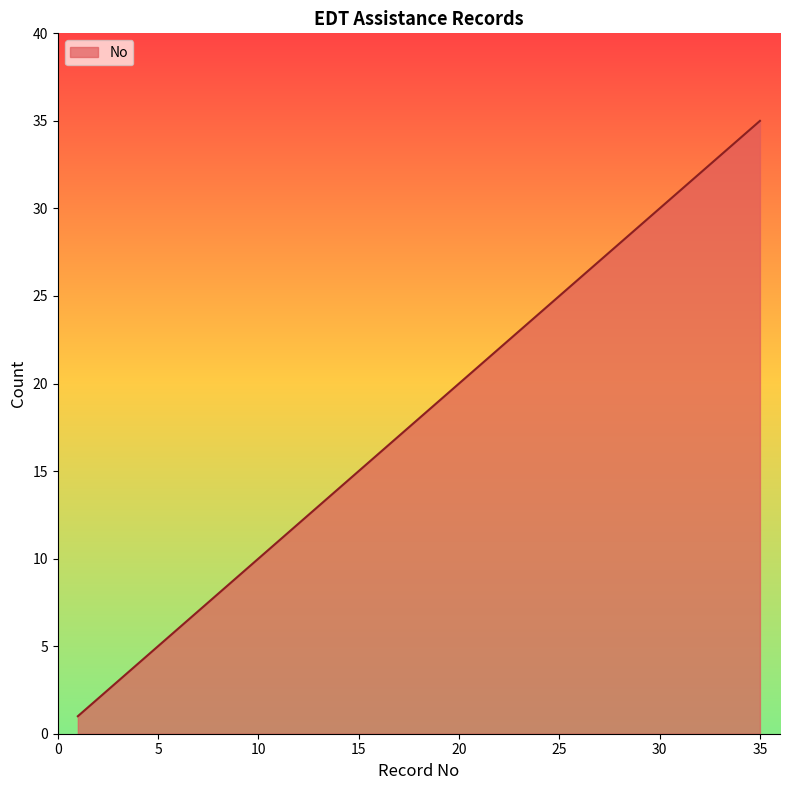

What is the smallest value displayed?

1.0